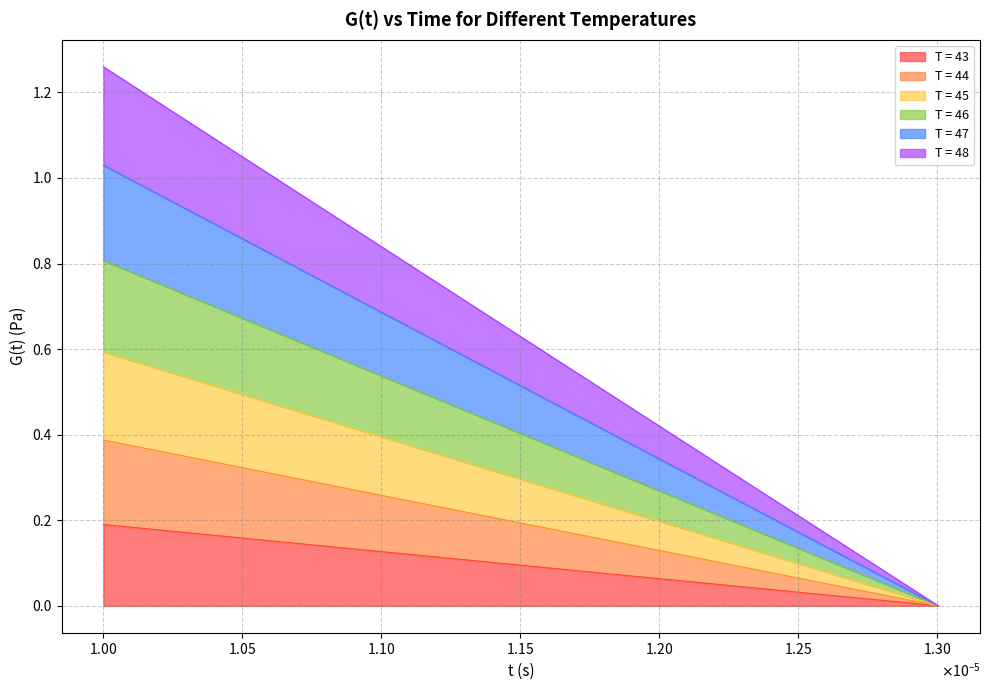

What is the value of the T = 43 point at the 6th from the left?

0.1